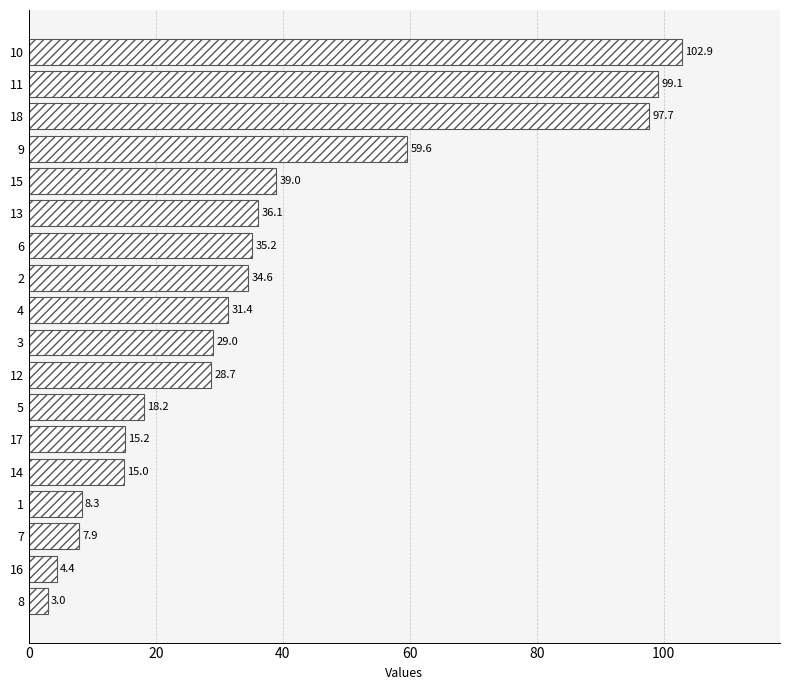

True or false: the data shows 21.3 at 2.

False